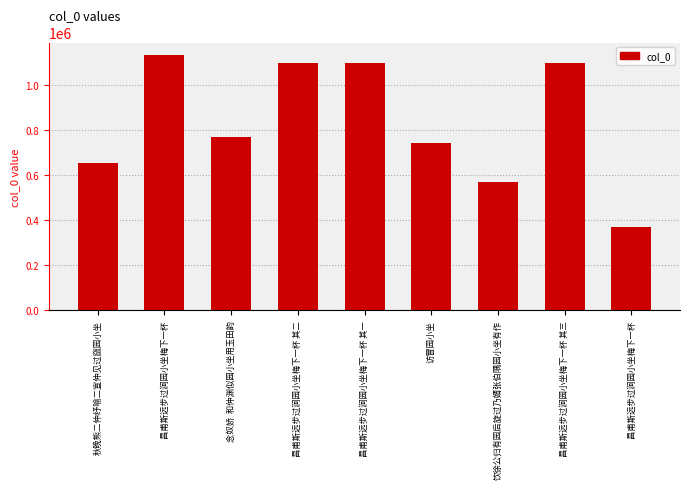

Reading left to right, what are all the values shown in this chart?

652404	1130909	769477	1094966	1094965	741851	569960	1094967	370096